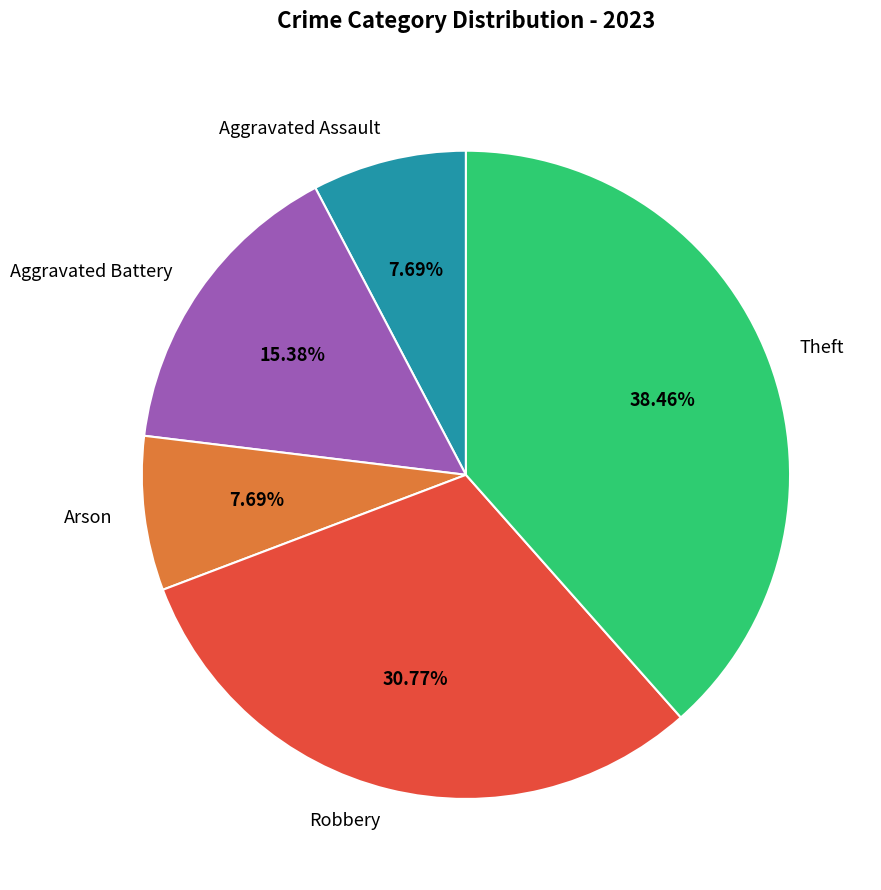

Is the sum of Theft and Aggravated Battery greater than half?

Yes